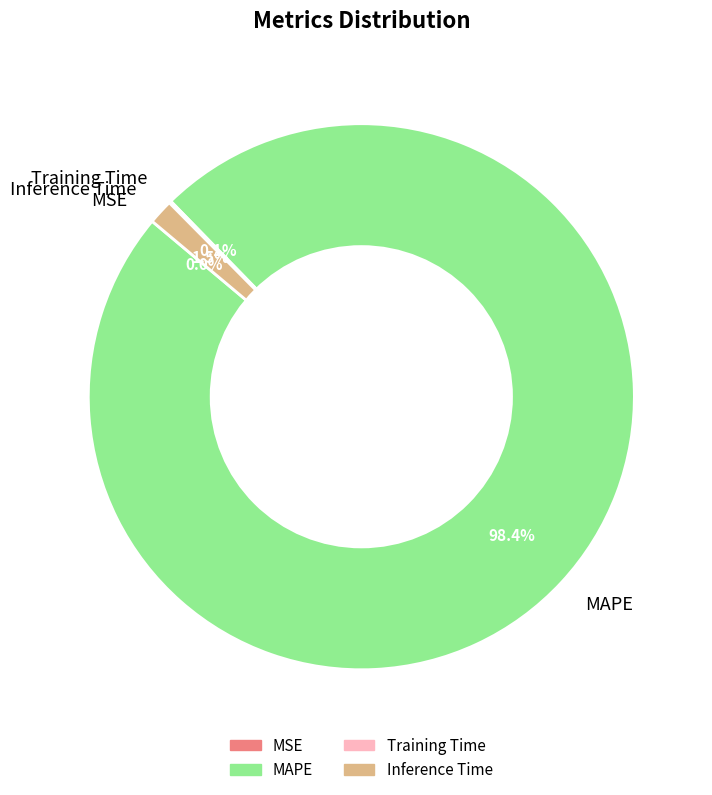

What is the largest slice in the pie chart?

MAPE